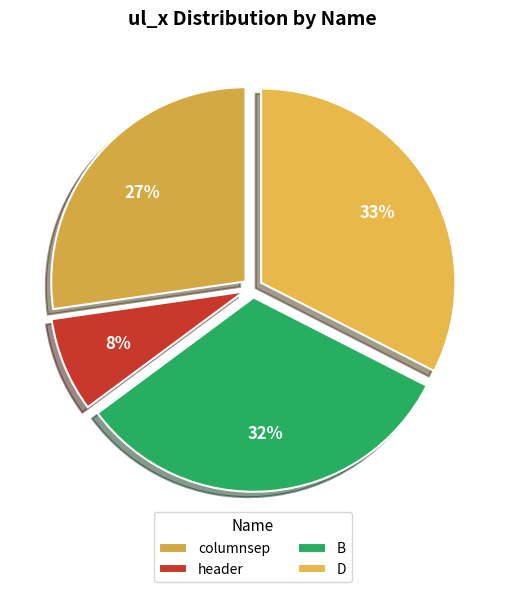

To the nearest percent, what portion does columnsep represent?

27%